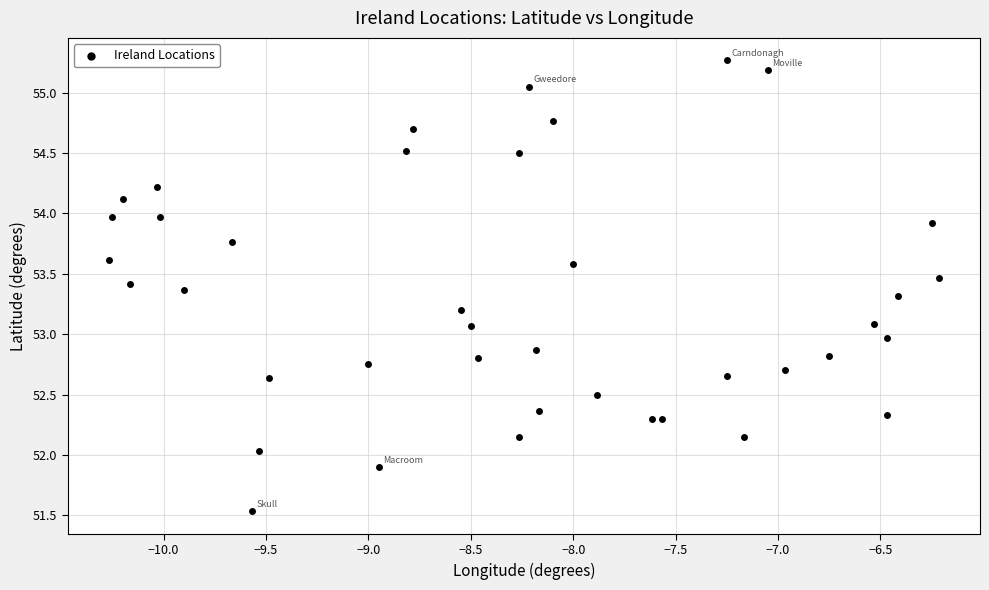

What is the range of Y values (max minus min)?

3.7